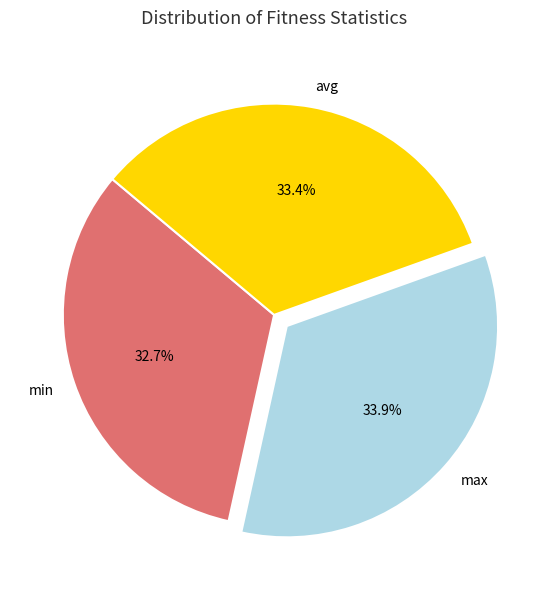

Approximately how many times larger is the value at max compared to avg?

1.0